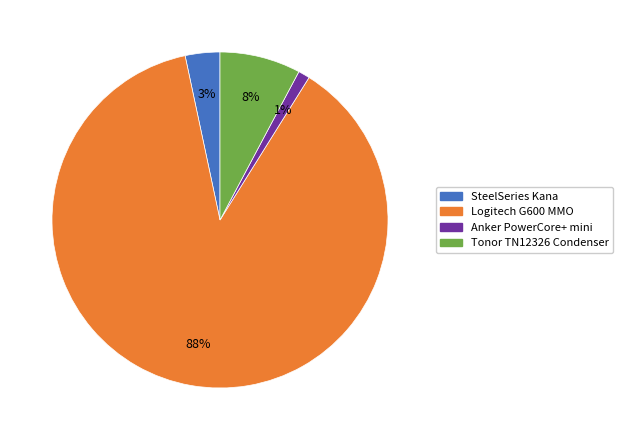

Is it true that Tonor TN12326 Condenser is 21% of the pie?

False